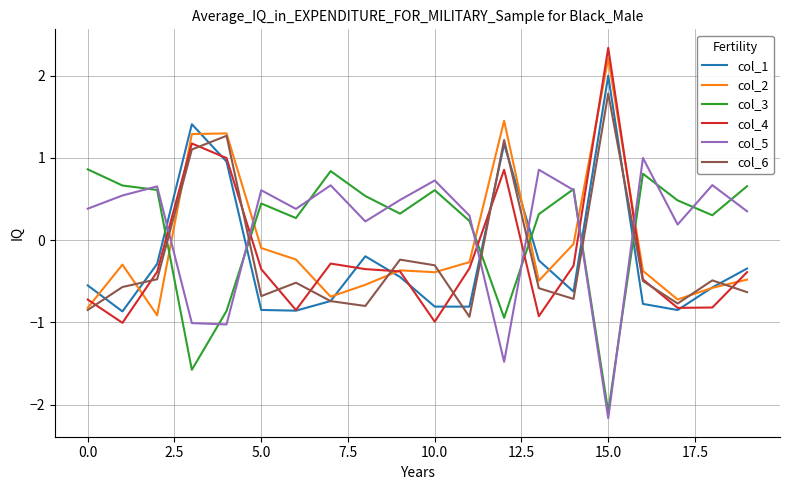

What is the smallest value displayed?

-2.2